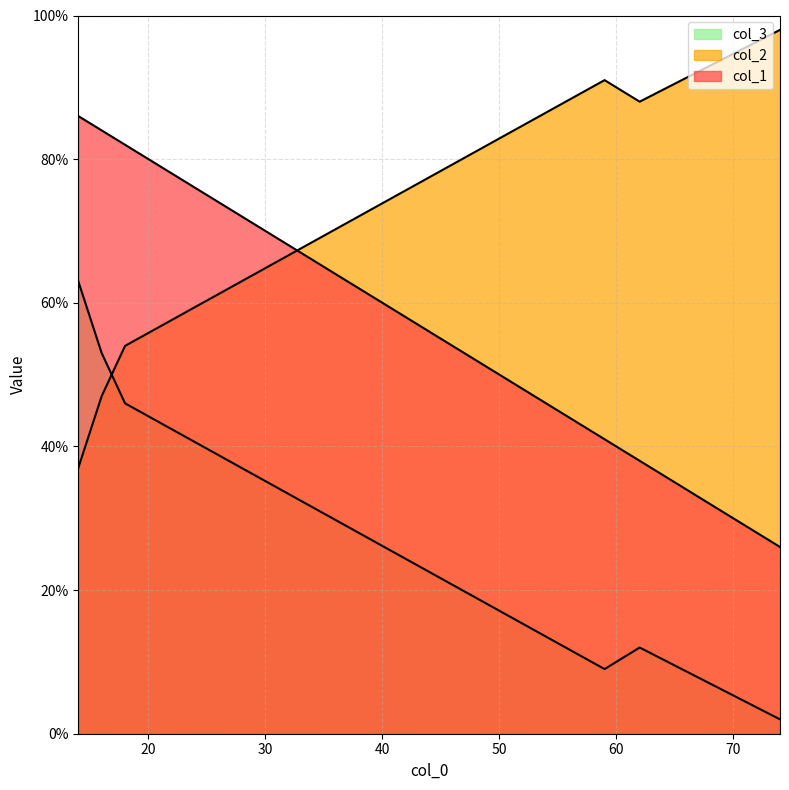

Does the chart display data point markers on the line(s)?

No